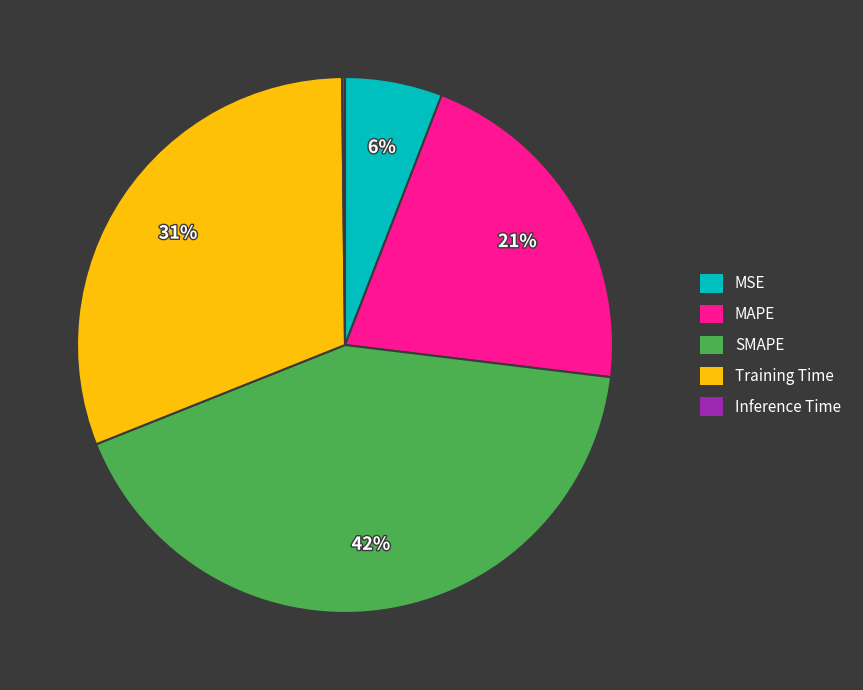

The Training Time slice represents 31% of the pie. True or false?

True